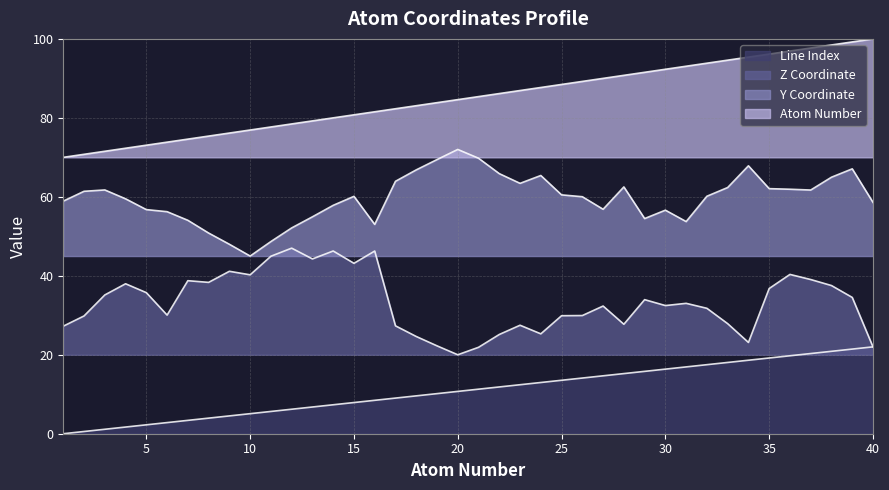

Does the chart display data point markers on the line(s)?

No